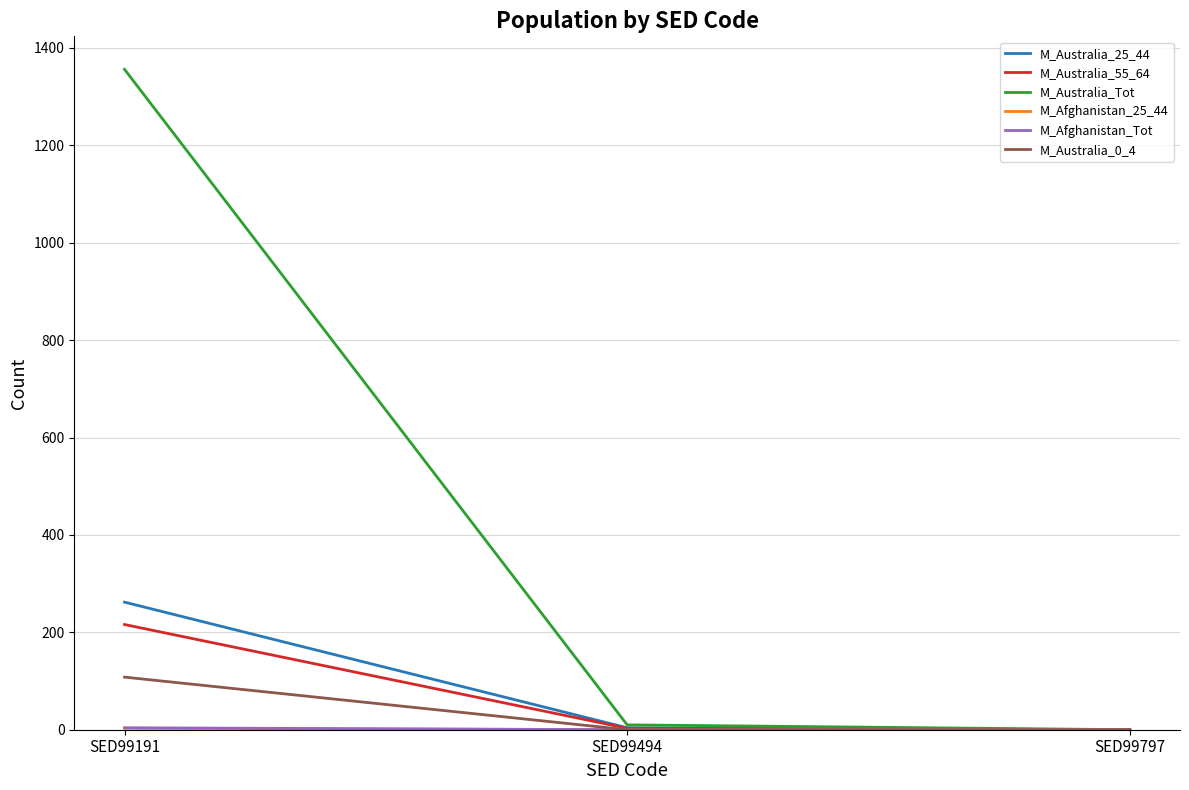

Which series has the largest range (max minus min)?

M_Australia_Tot